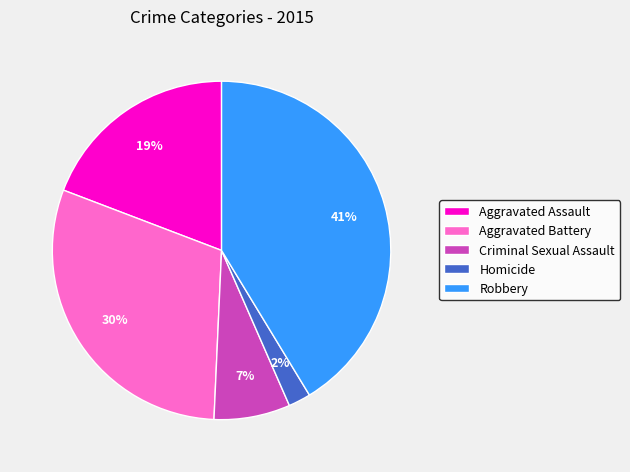

To the nearest percent, what is the combined percentage of Homicide and Robbery?

43%